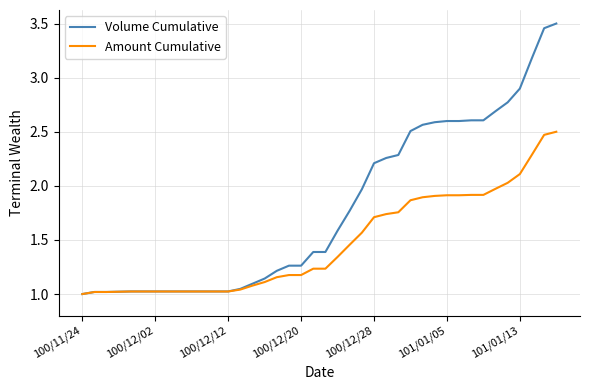

List the series in order of their overall mean, highest first.

Volume Cumulative, Amount Cumulative